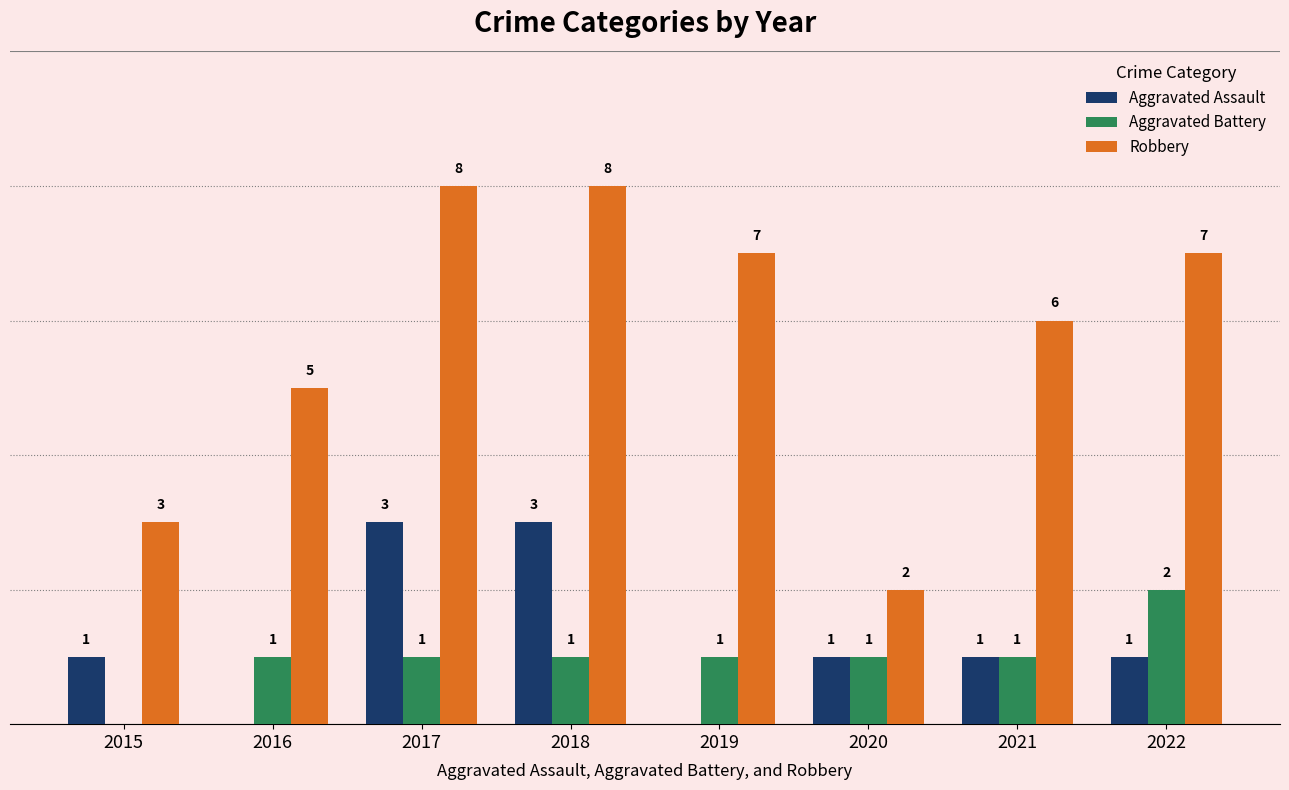

Are the bars horizontal?

No